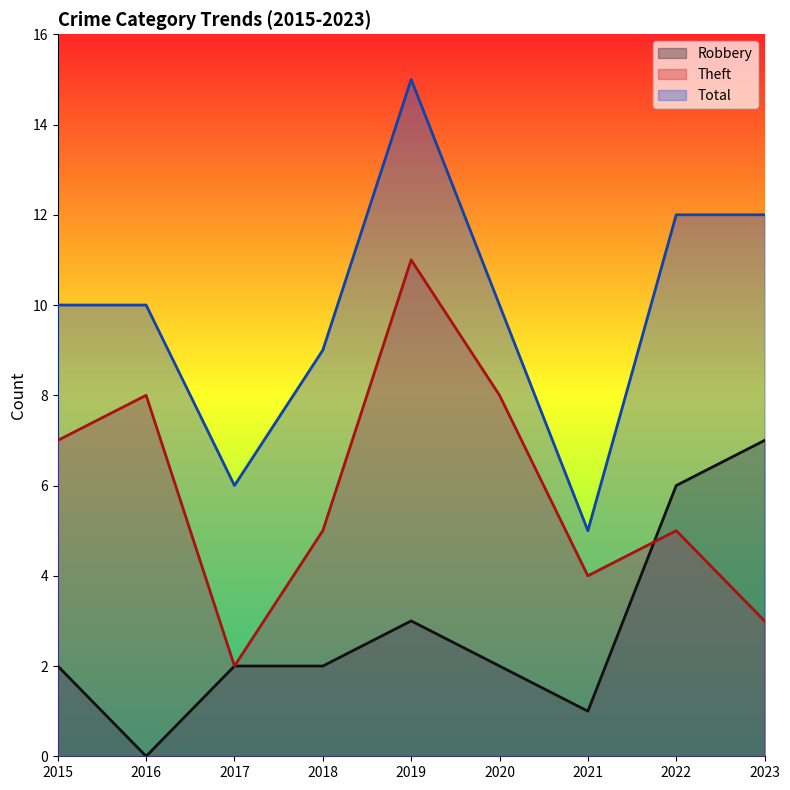

Which category has the lowest value across all series?

2016